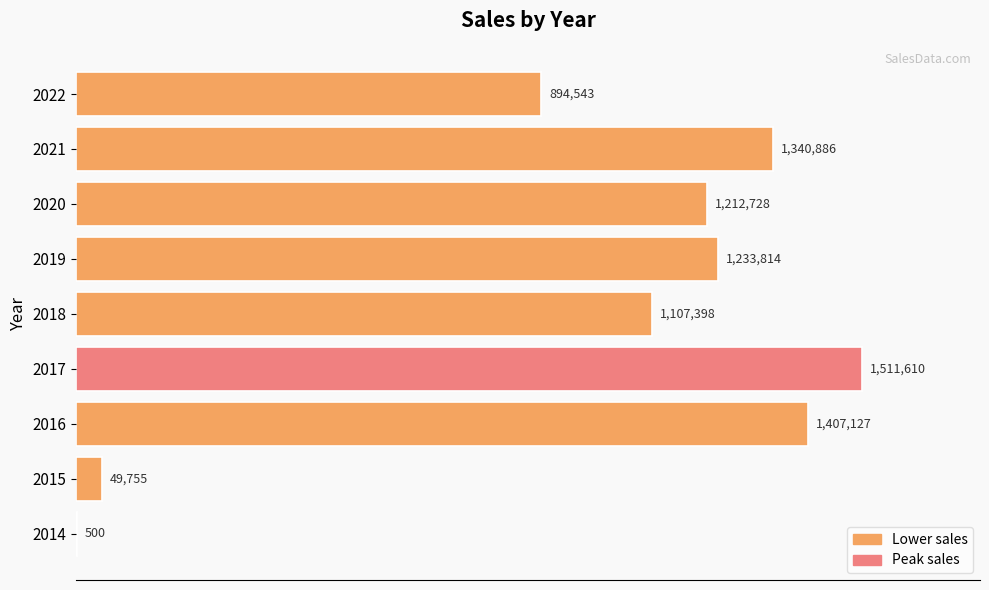

Are the bars horizontal?

Yes